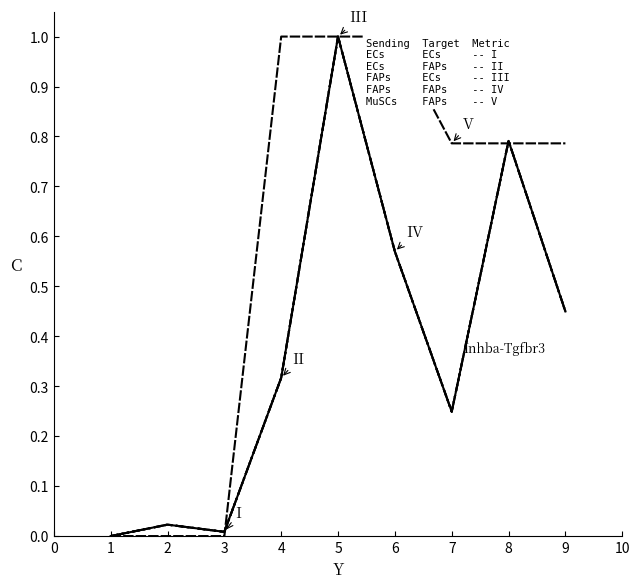

The value of Edge avg expr deriv spec (III) at 5 is 0.5. True or false?

False